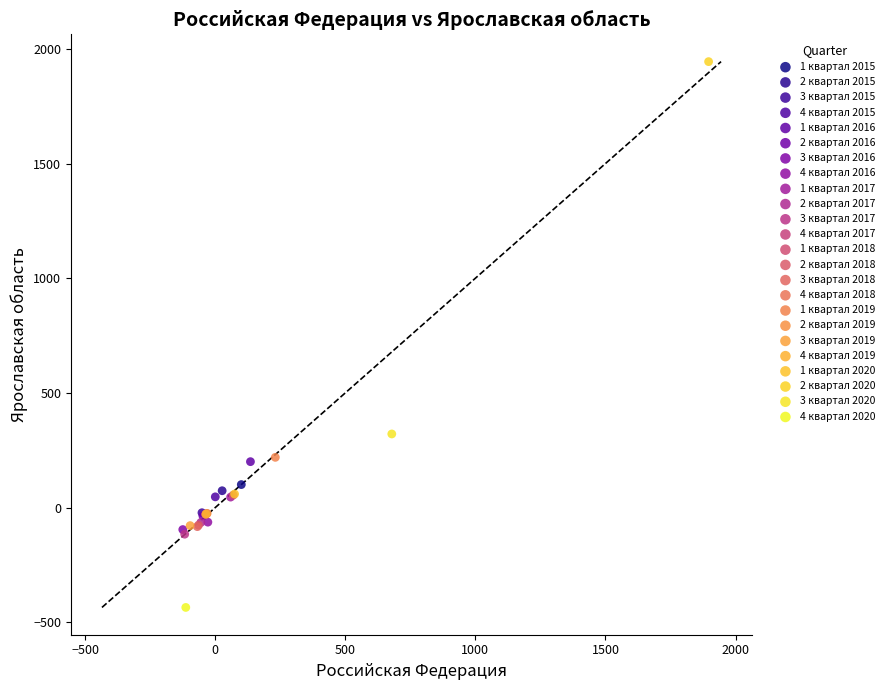

Which series reaches the maximum Y coordinate?

2 квартал 2020